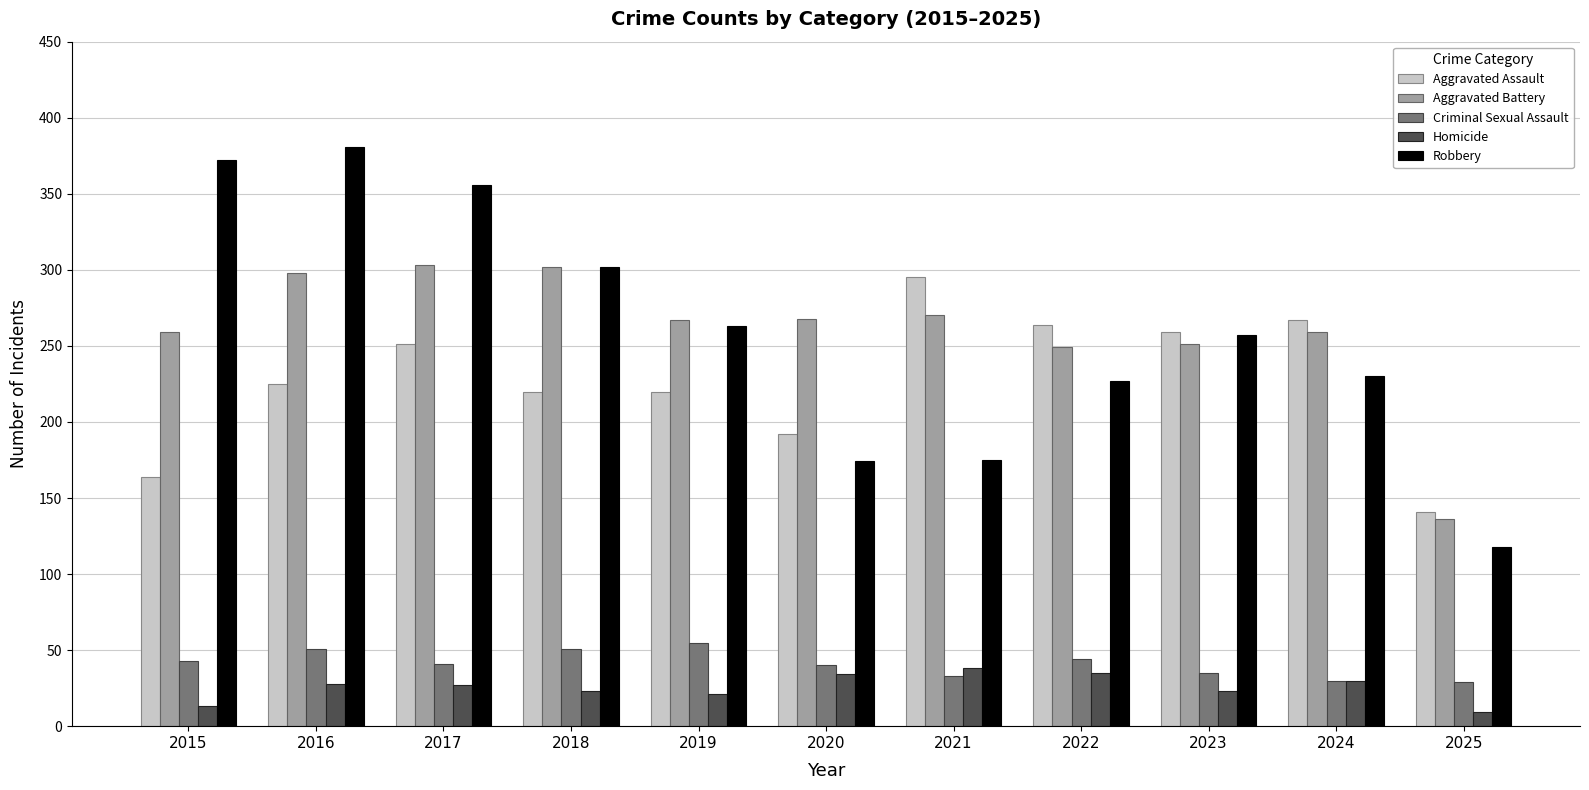

What is the difference between the highest and lowest values at 2024?

237